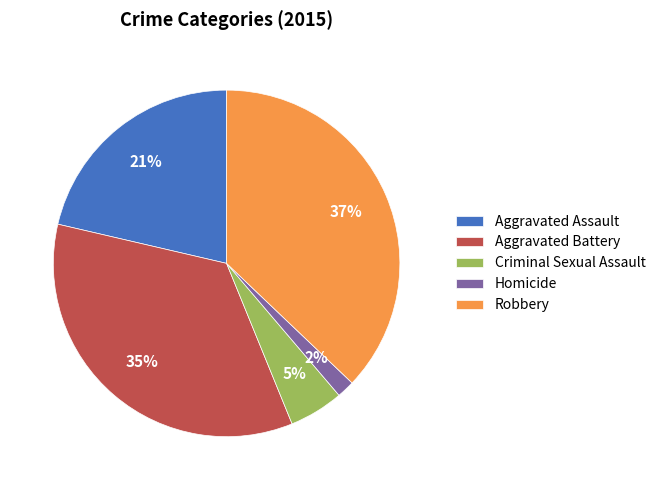

What percentage is the Aggravated Assault slice, to the nearest percent?

21%